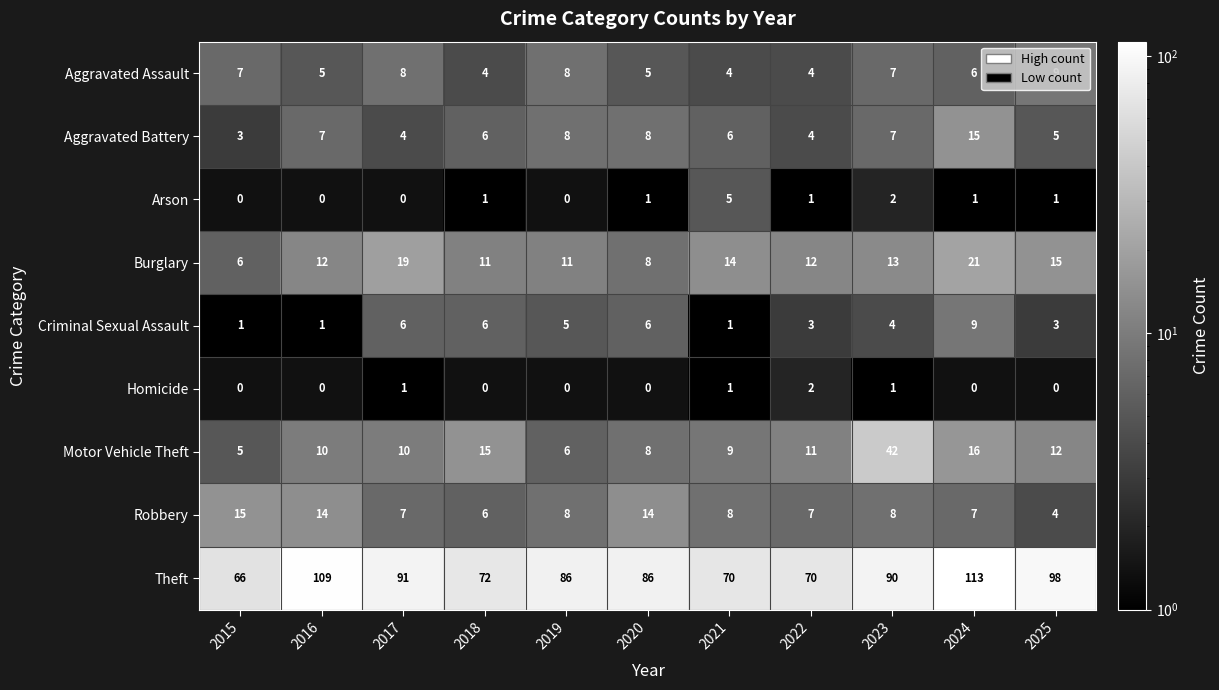

Where is Theft nearest to the value 89?

2023